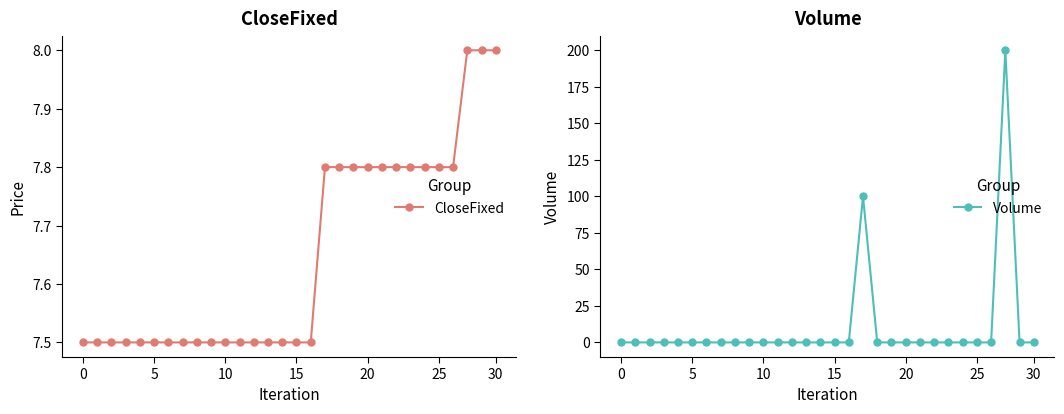

List the series in order of their peak value, highest first.

Volume, CloseFixed